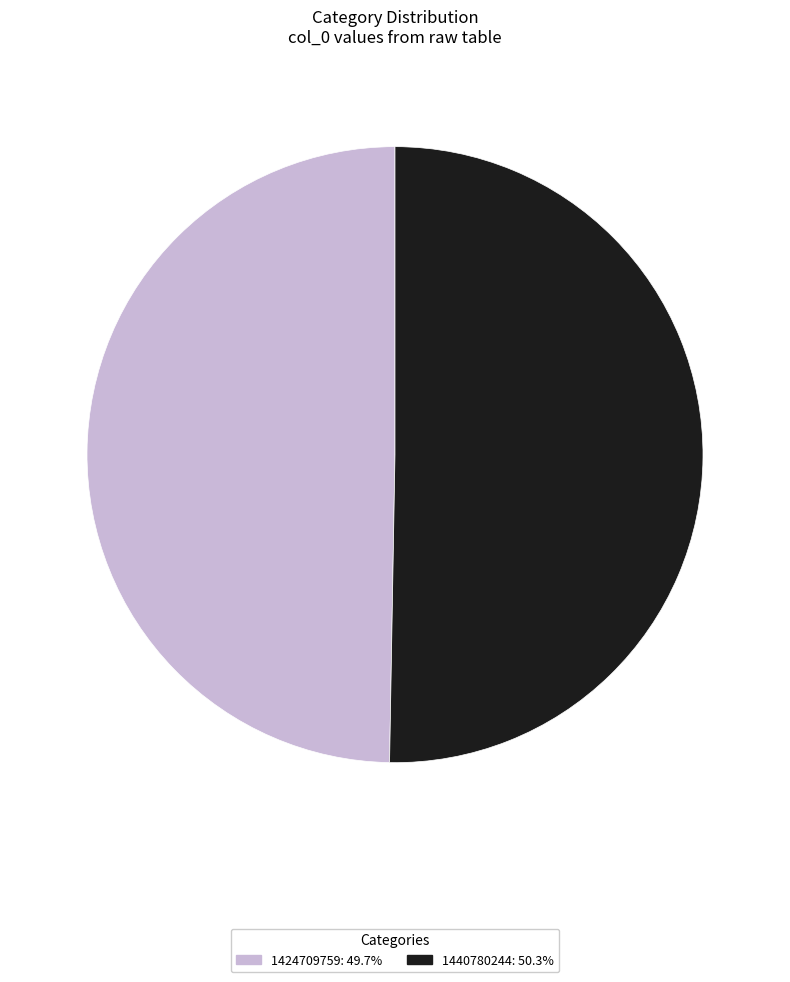

Does 1440780244 represent more than half of the total?

Yes